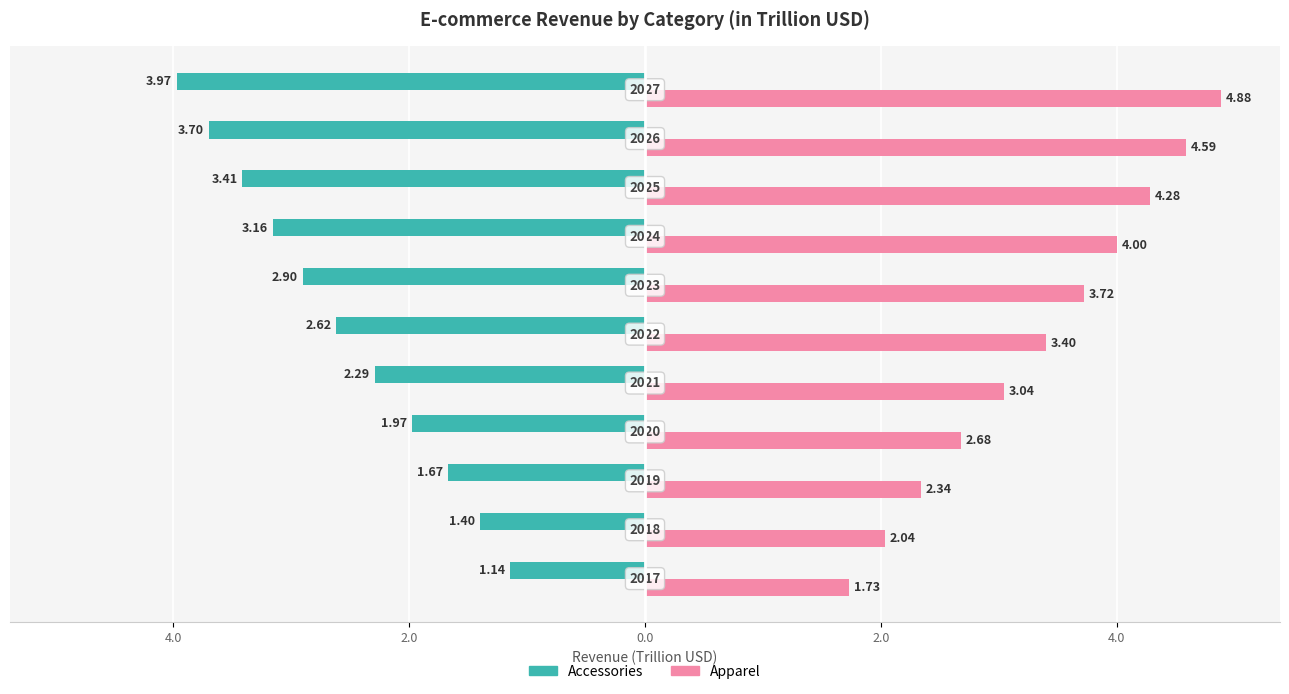

What are all the series names shown in the legend?

Accessories, Apparel